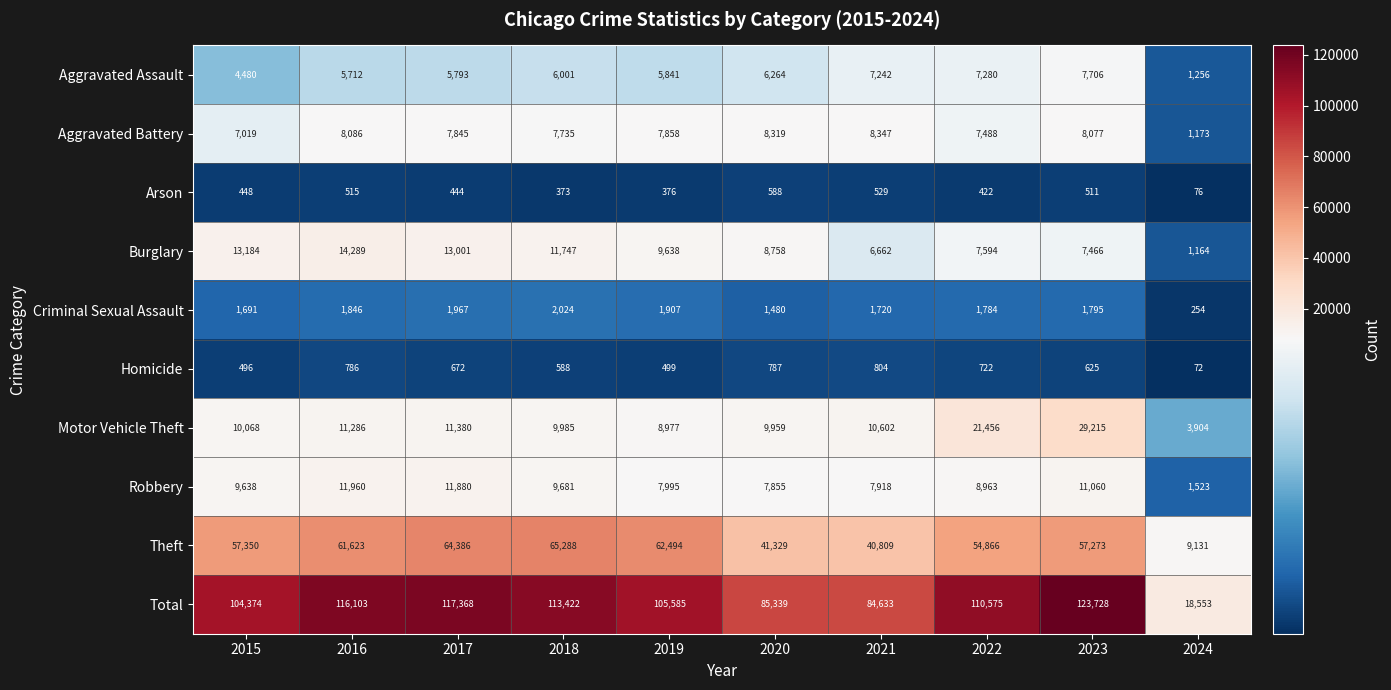

Between 2016 and 2020, which series saw the biggest shift?

Total